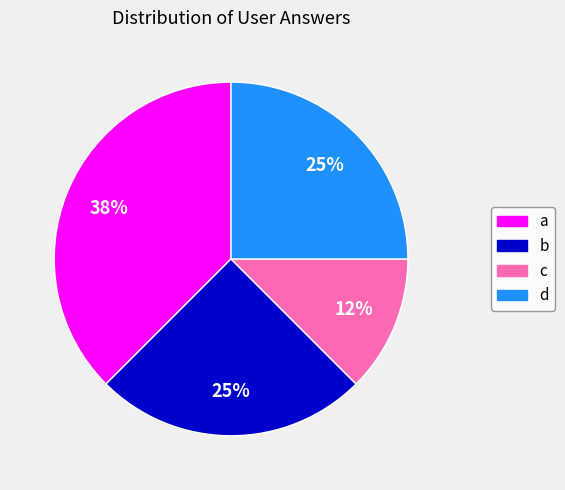

To the nearest percent, what is the average slice percentage?

25%